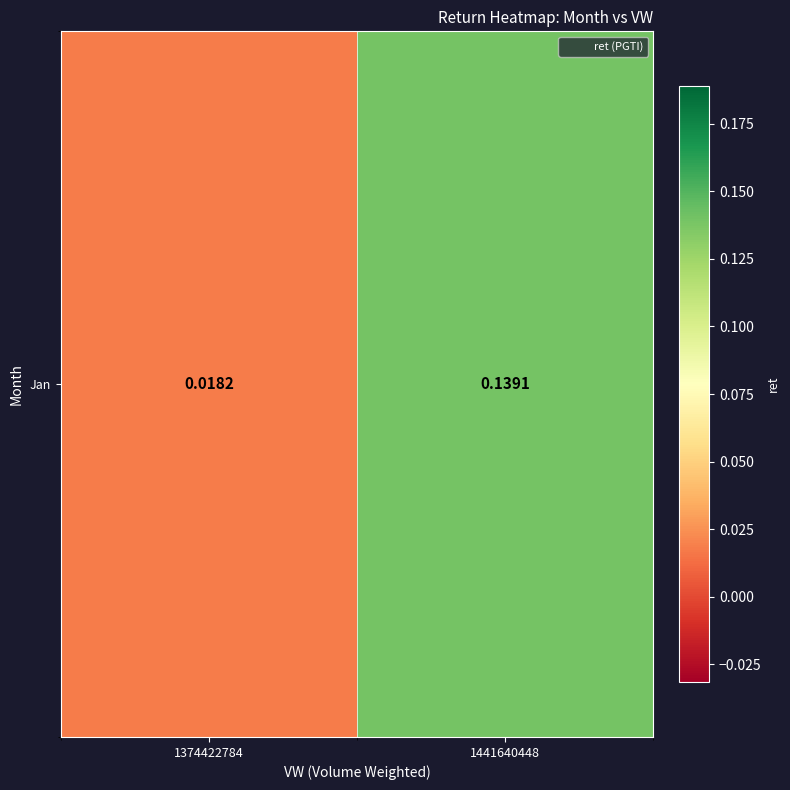

Which category has the highest value across all series?

1441640448